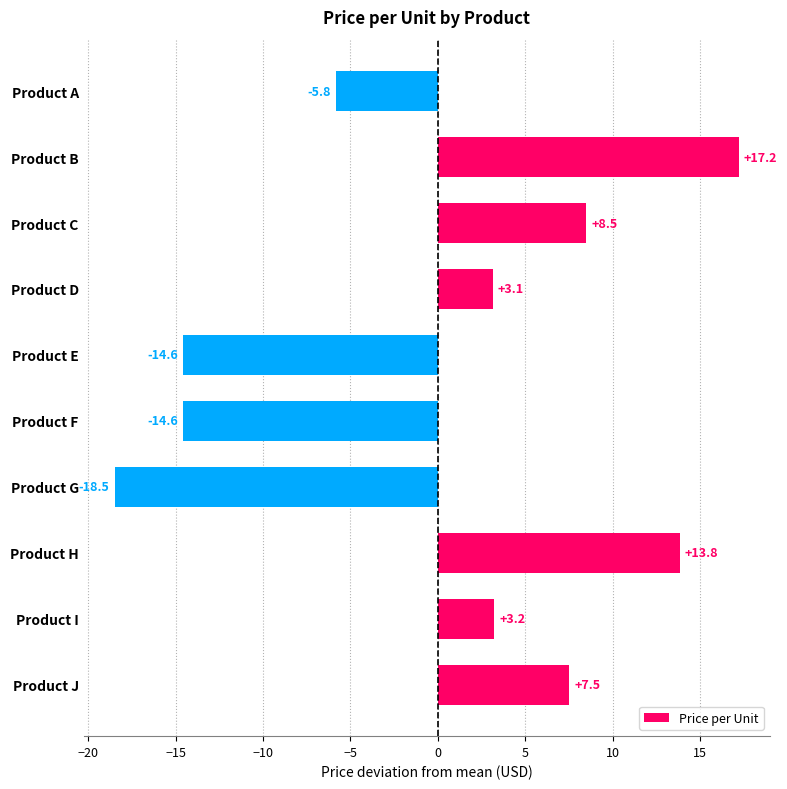

How many bars are there in total?

10